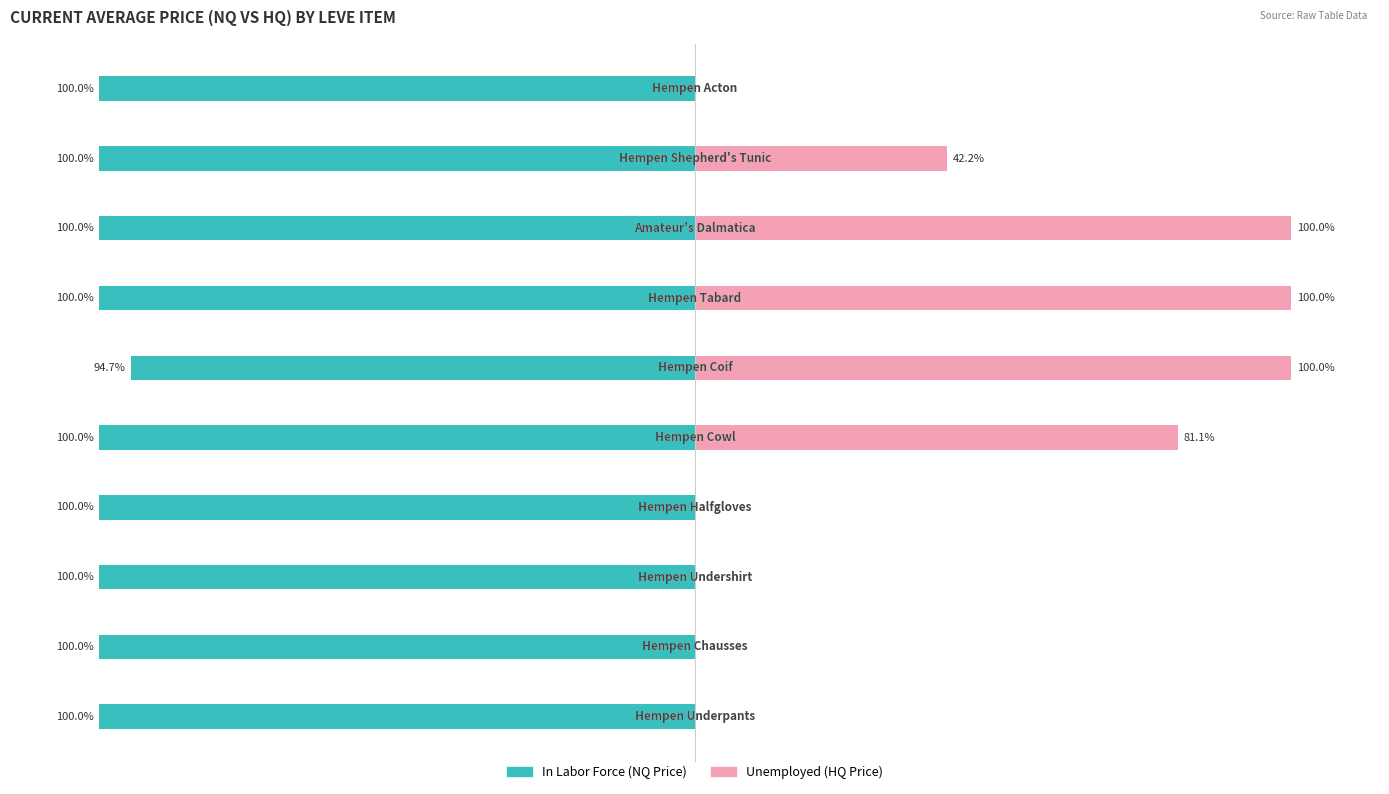

The value of Unemployed at 5 is 61.1. True or false?

False